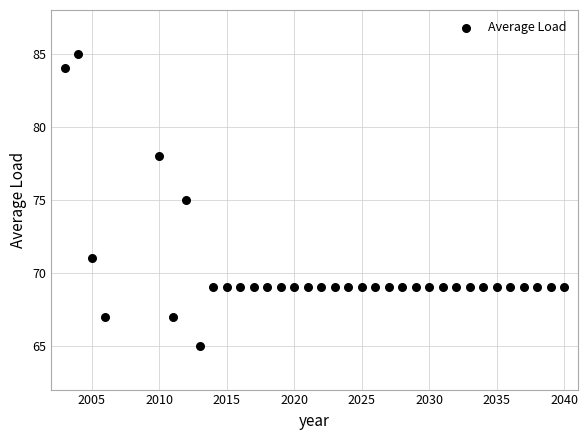

What is the range of Y values (max minus min)?

20